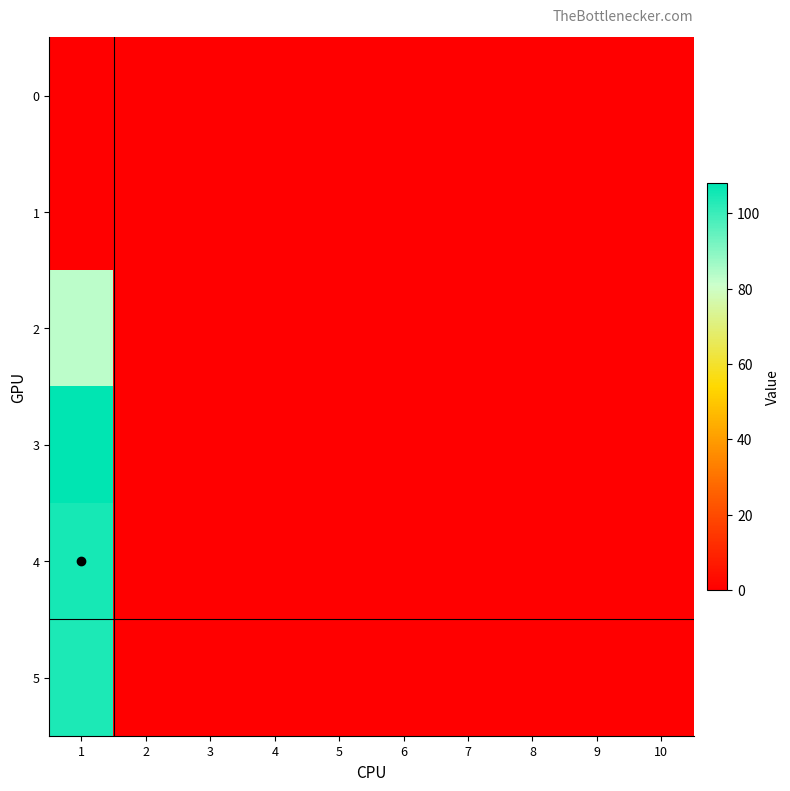

At which category does the chart reach its peak across all series?

1